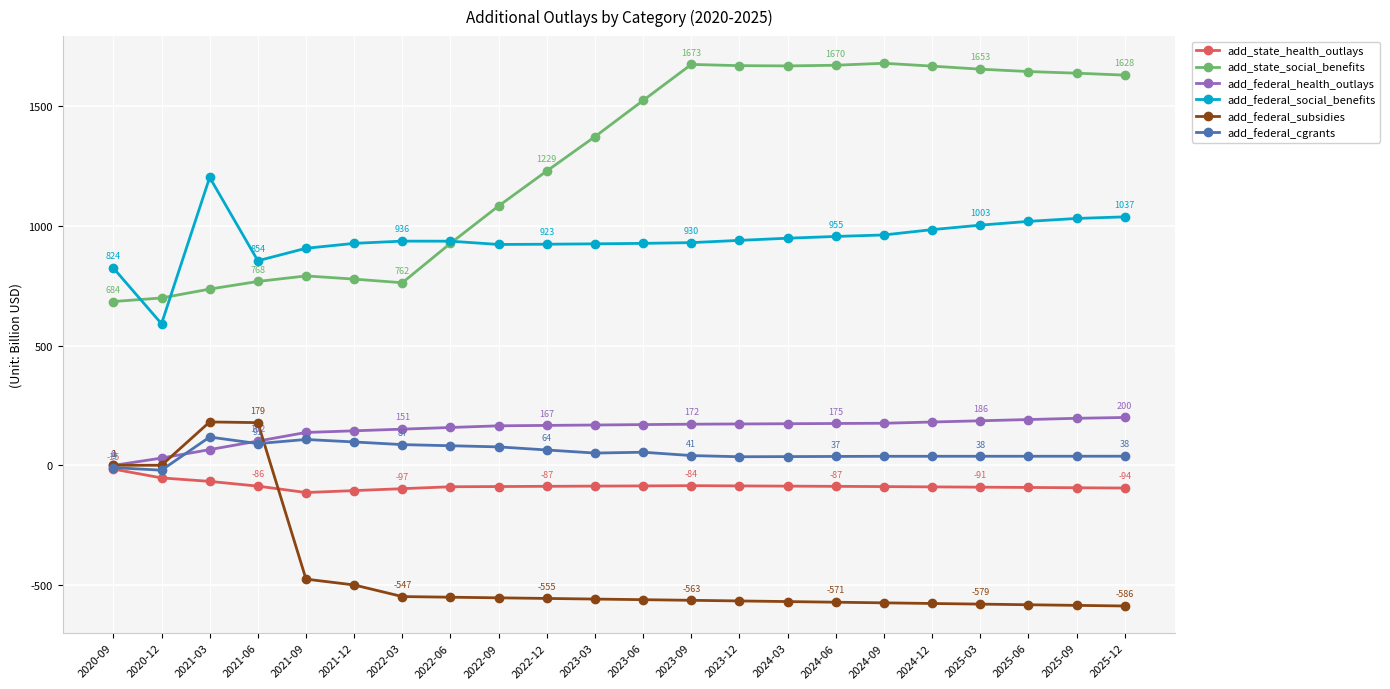

What is the label of the 22nd point from the left?

2025-12